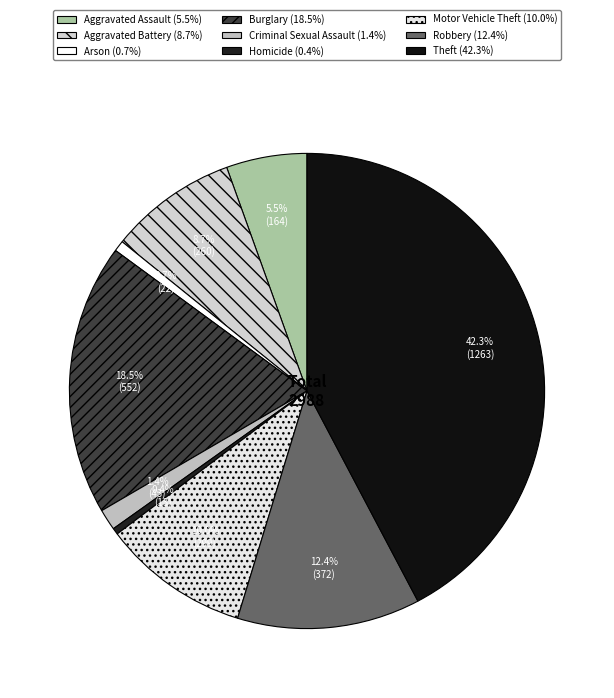

To the nearest percent, what is the combined percentage of Motor Vehicle Theft and Robbery?

22%